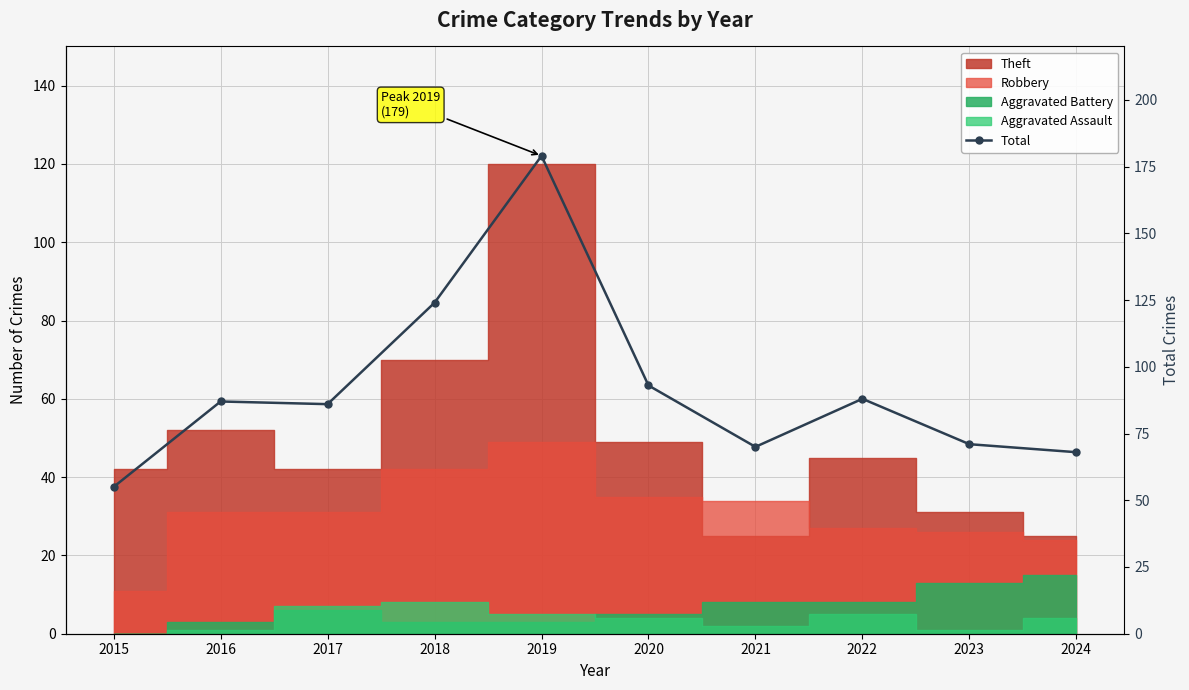

What is the sum of all values?

921